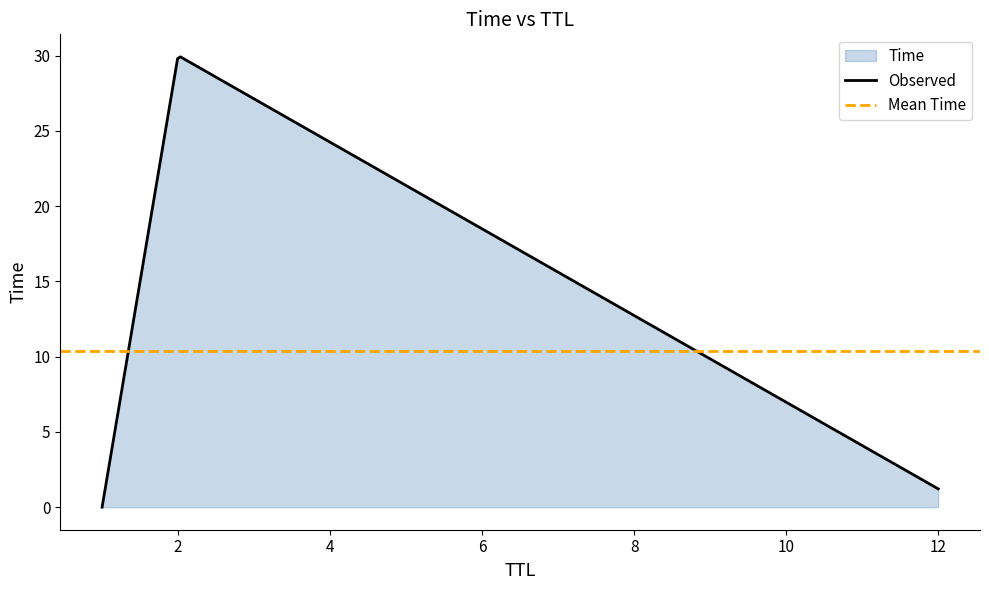

The chart shows a value of 53.2 at 2. True or false?

False